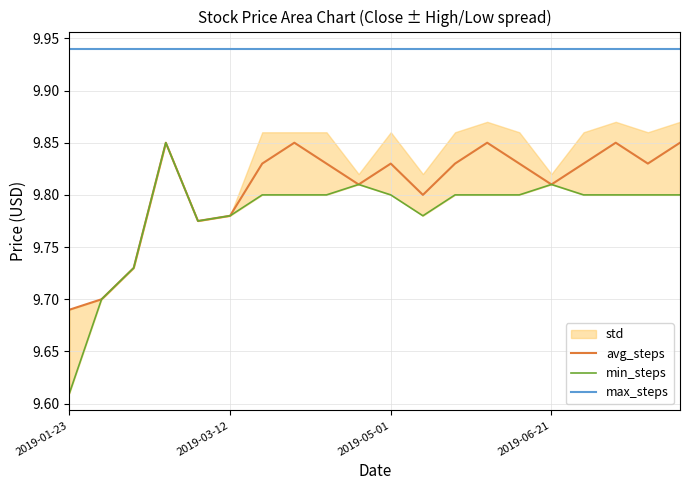

True or false: min_steps has more than 2 points higher than both neighbors.

True